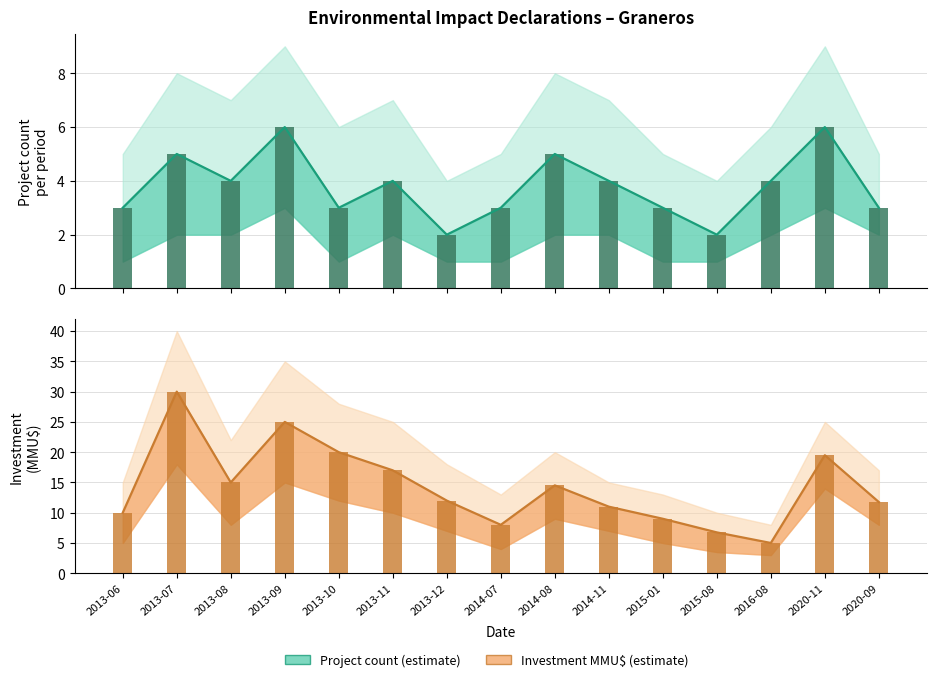

Which label corresponds to the smallest value in the chart?

2013-12